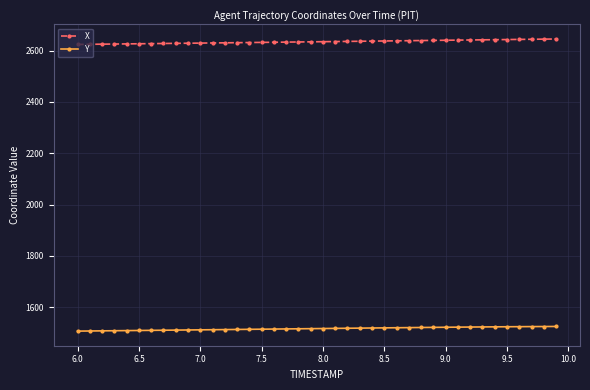

True or false: Y and X intersect in this chart.

False